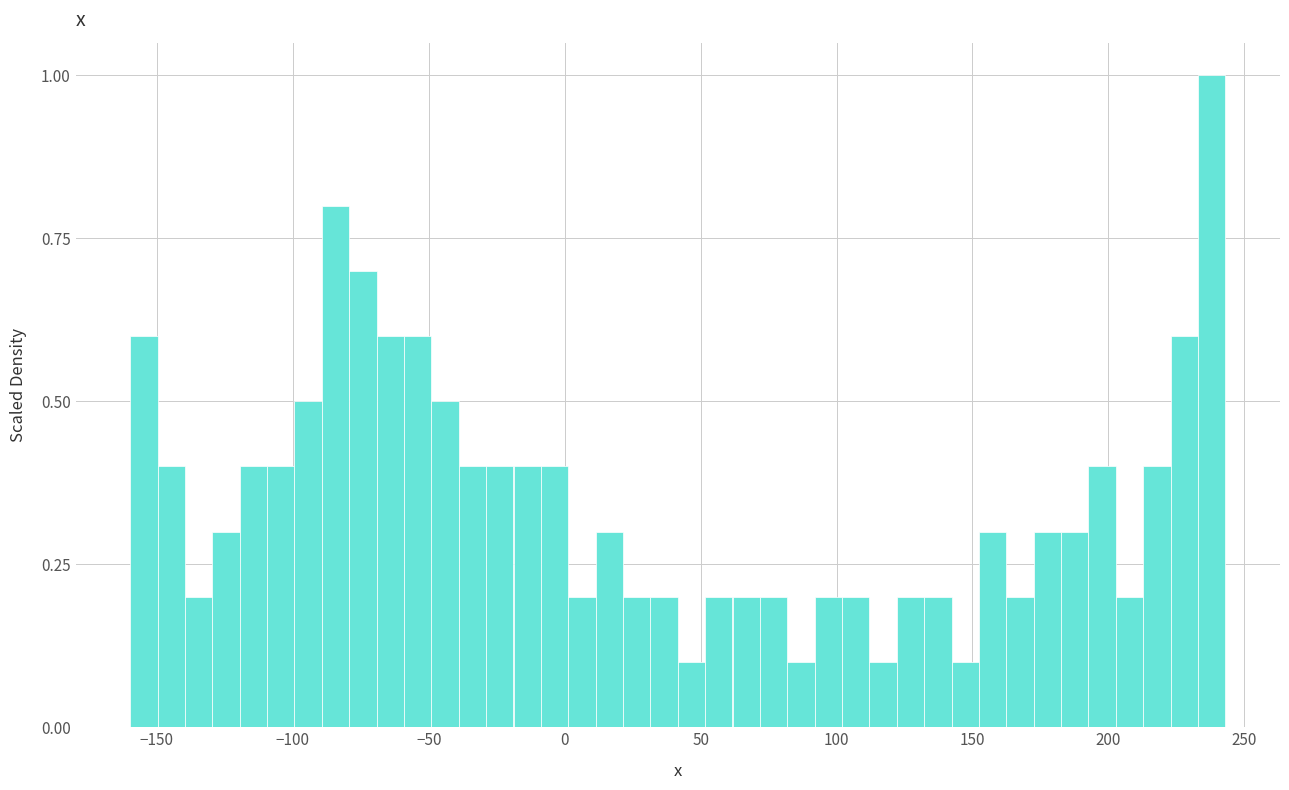

Read against the x-axis, roughly where is the centre of the tallest bar?

240